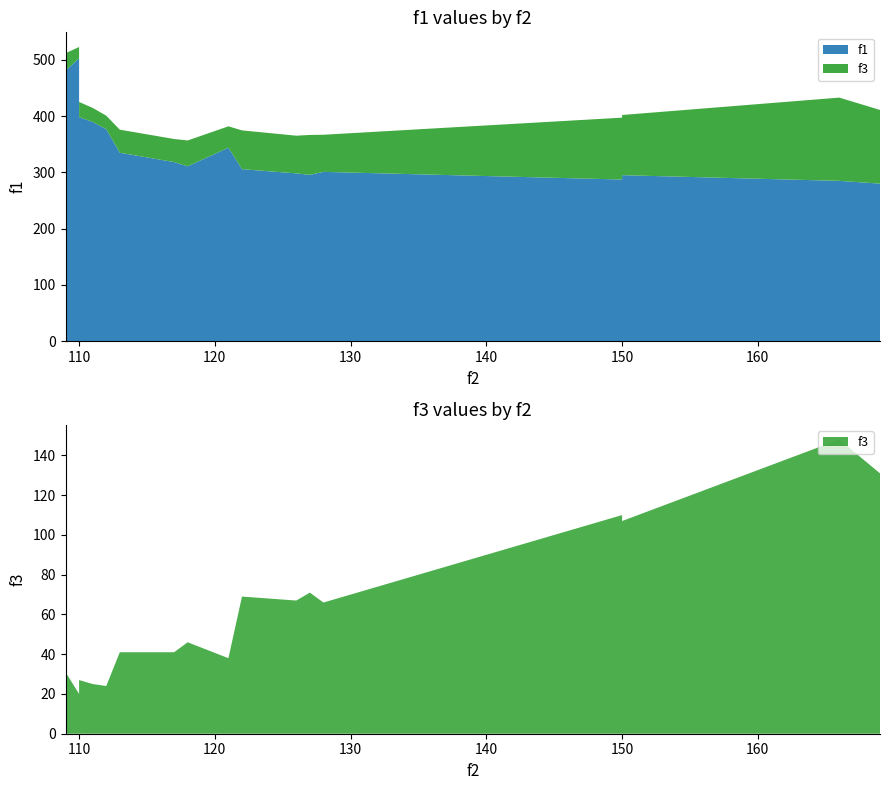

Reading left to right, list all the values displayed in this chart.

f1: 126=298.4	128=301.1	150=287.5	118=310.9	127=295.7	166=285.1	113=335.1	150=295.2	112=377.0	117=318.5	110=503.0	110=458.8	110=398.4	121=344.1	109=481.1	122=305.9	169=280.2	111=389.8
f3: 126=67.0	128=66.0	150=110.0	118=46.0	127=71.0	166=148.0	113=41.0	150=107.0	112=24.0	117=41.0	110=20.0	110=26.0	110=27.0	121=38.0	109=31.0	122=69.0	169=131.0	111=25.0